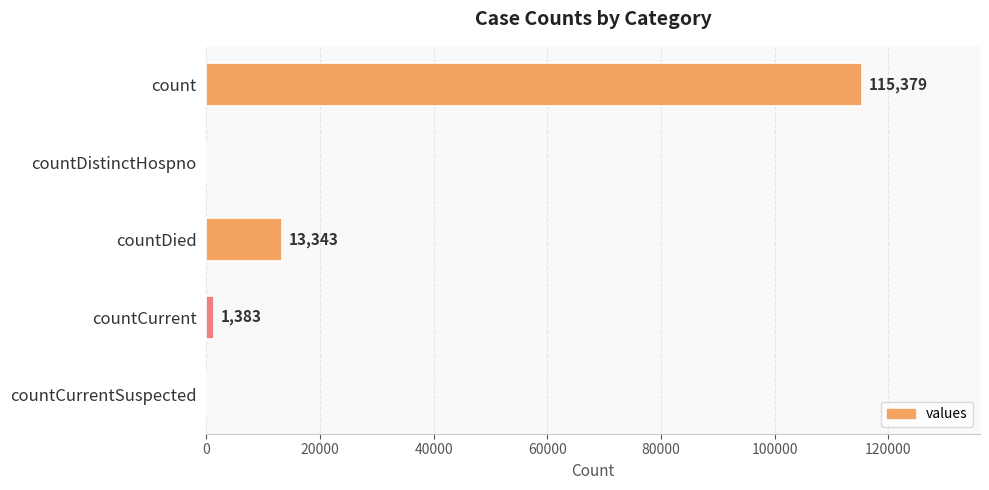

How many values are above zero?

3